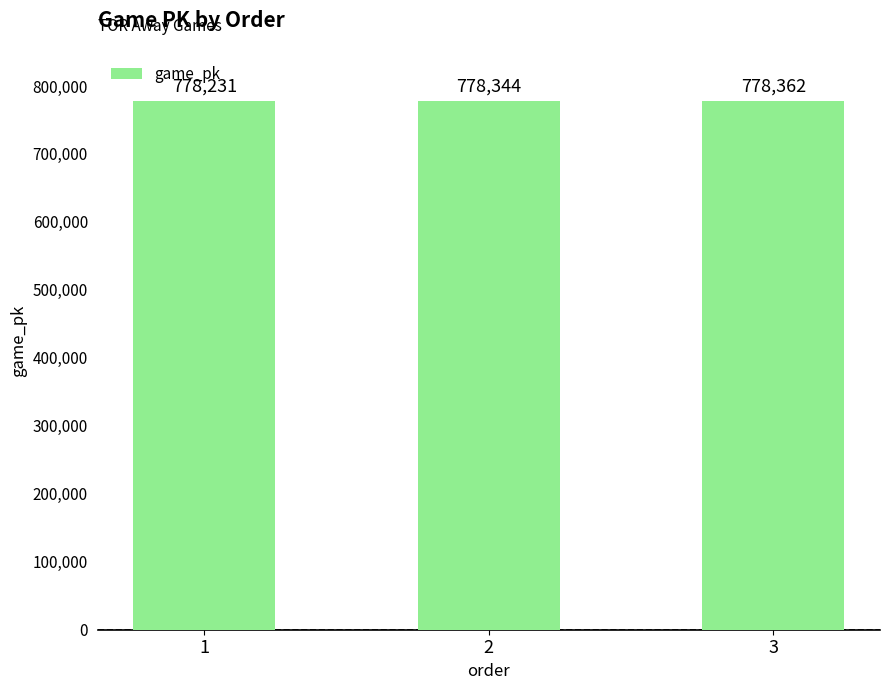

True or false: the data shows 511680 at 2.

False